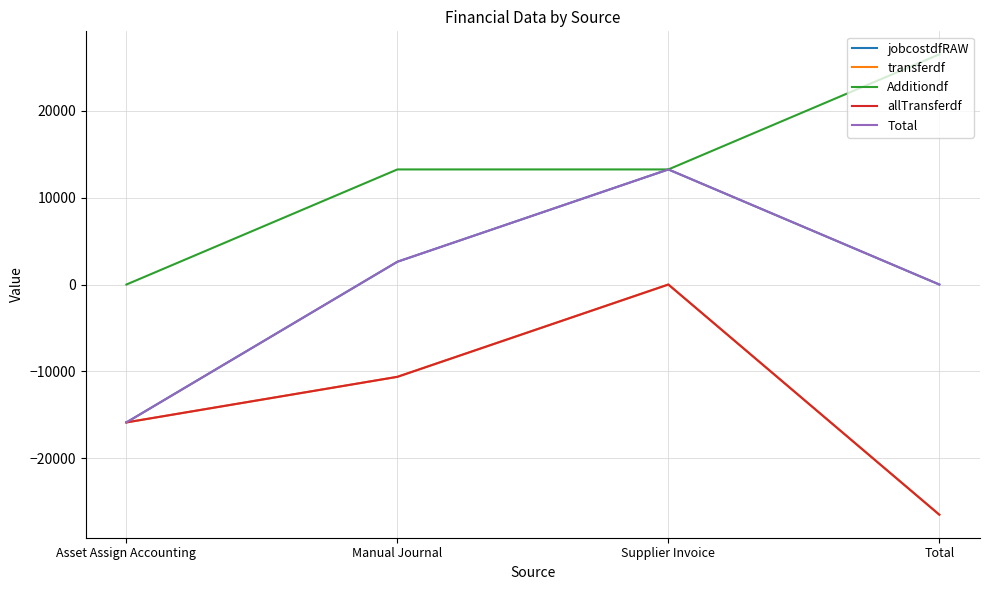

Does the chart have visible grid lines?

Yes